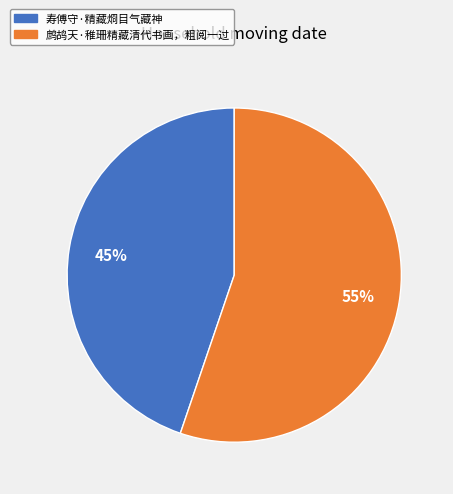

To the nearest percent, what is the difference between the largest and smallest slice percentages?

10%